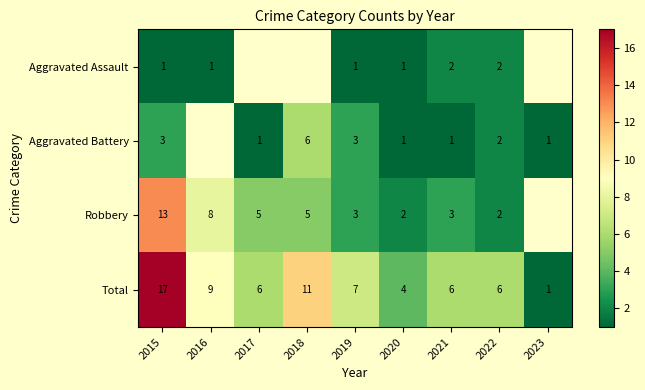

What is the lowest value of the Aggravated Assault series?

1.0